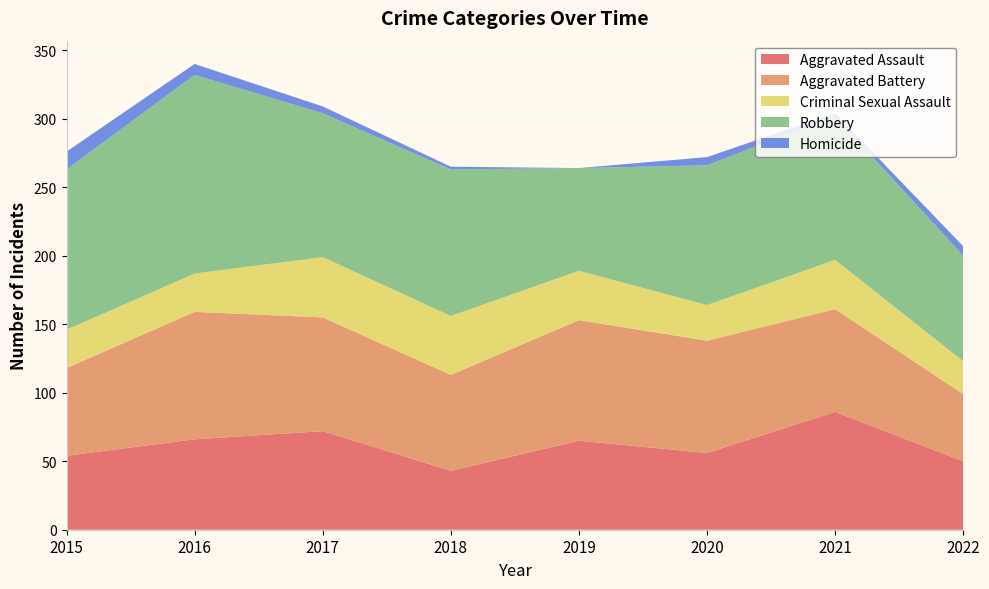

Reading left to right, extract all data points from this chart.

Aggravated Assault: 2015=54	2016=66	2017=72	2018=43	2019=65	2020=56	2021=86	2022=50
Aggravated Battery: 2015=64	2016=93	2017=83	2018=70	2019=88	2020=82	2021=75	2022=49
Criminal Sexual Assault: 2015=28	2016=28	2017=44	2018=43	2019=36	2020=26	2021=36	2022=24
Robbery: 2015=117	2016=145	2017=105	2018=107	2019=75	2020=102	2021=105	2022=77
Homicide: 2015=13	2016=8	2017=5	2018=2	2019=0	2020=6	2021=2	2022=7